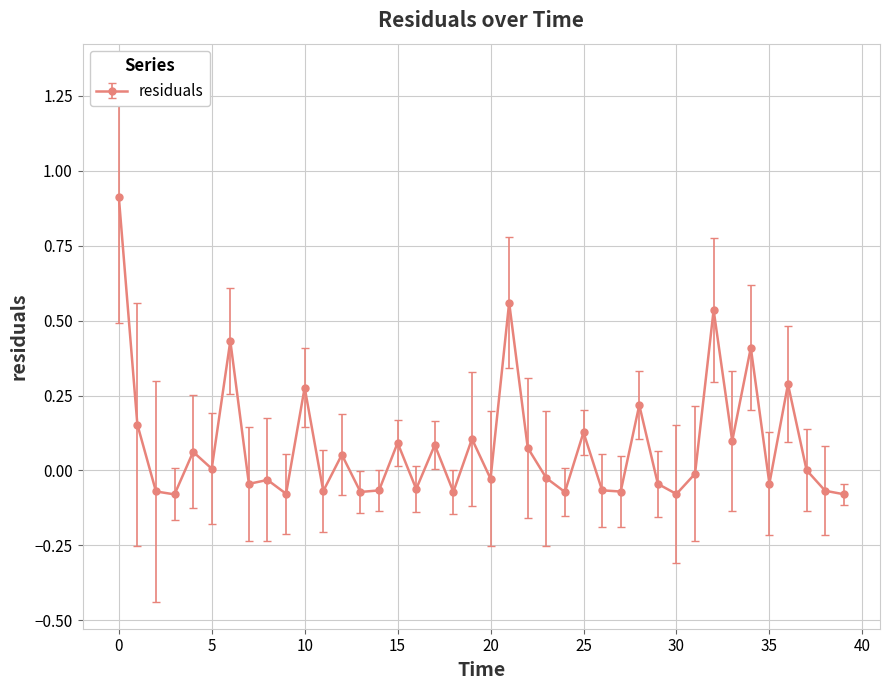

What is the greatest value displayed?

0.9